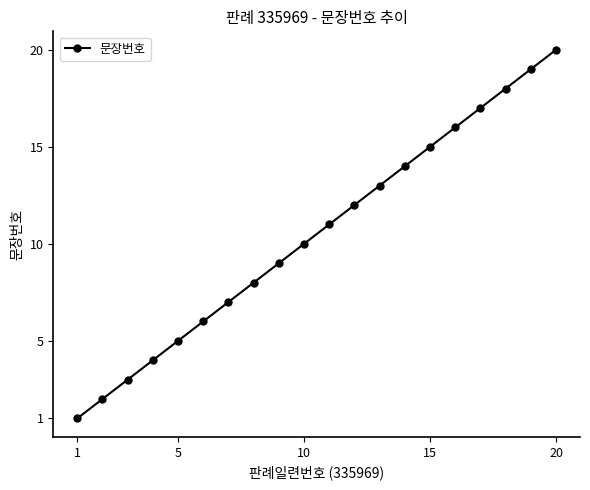

What is the difference between the maximum and minimum values?

19